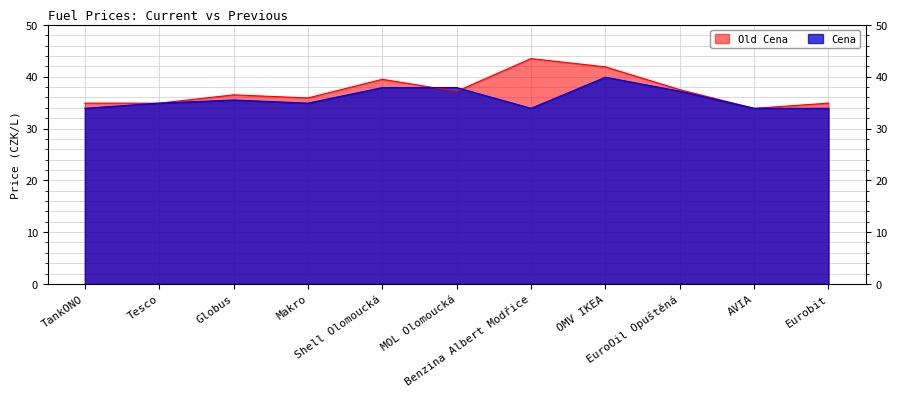

True or false: Cena and Old Cena intersect in this chart.

True